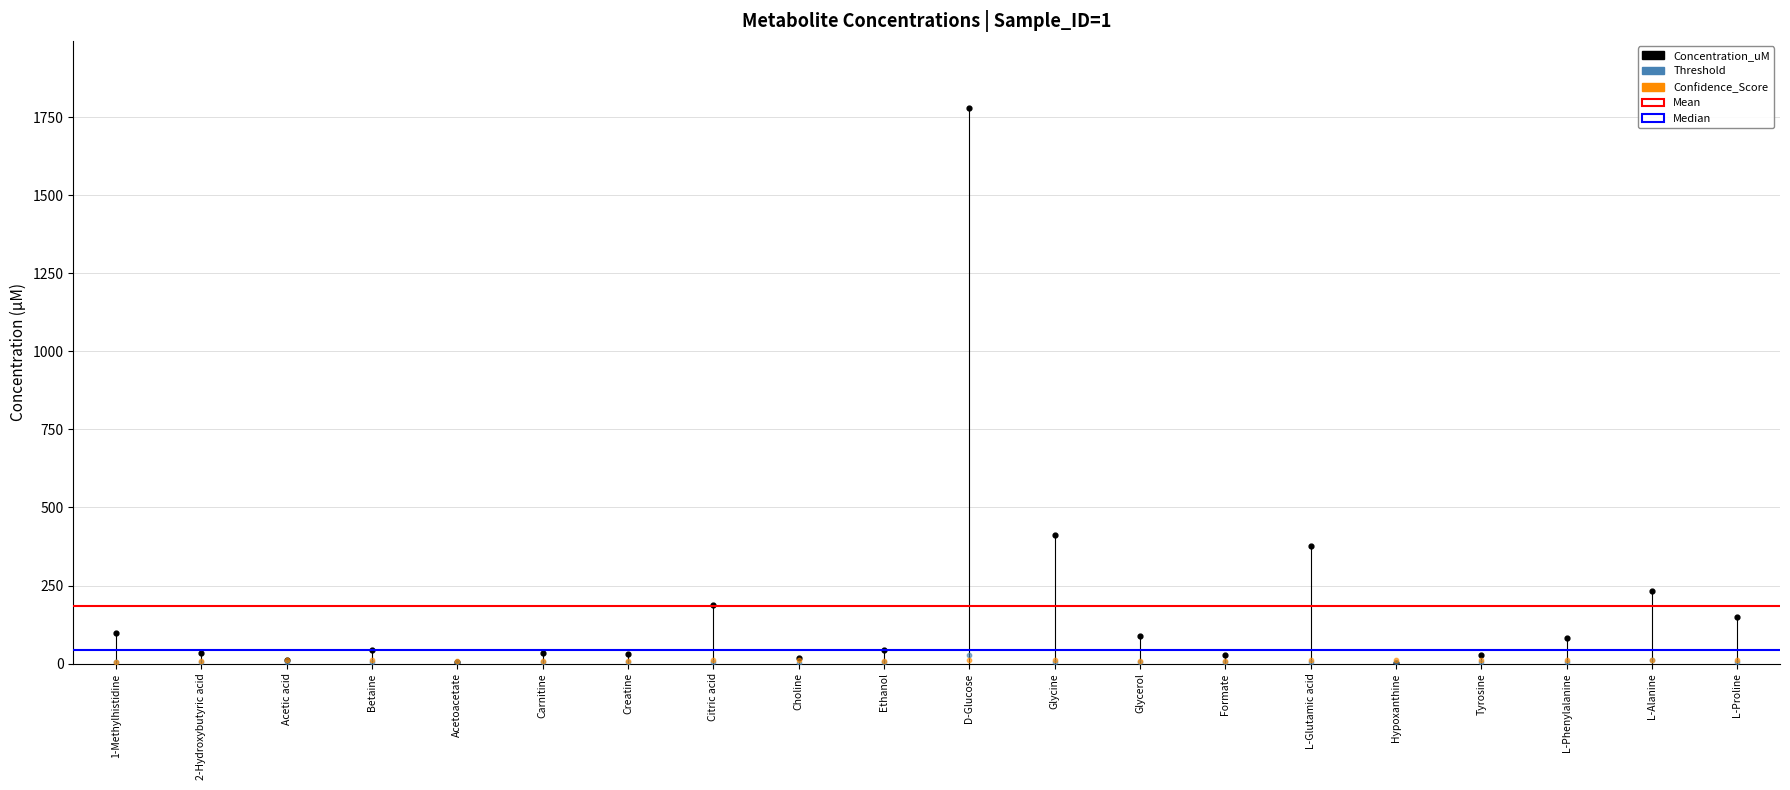

Which series contains the highest Y value?

Concentration_uM